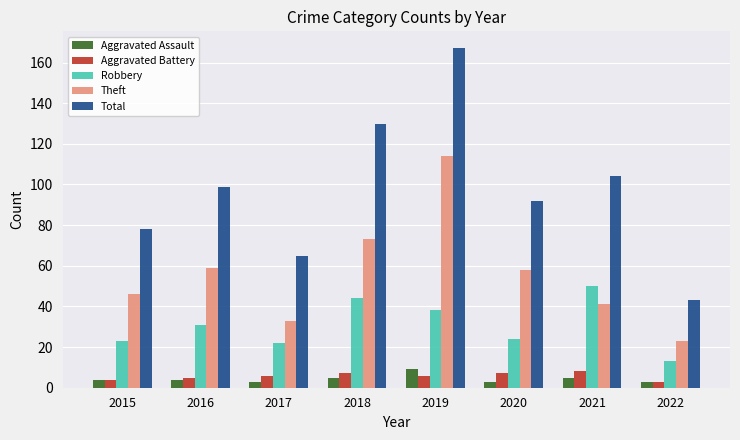

Is the value of Theft at 2017 greater than the value of Robbery at 2018?

No